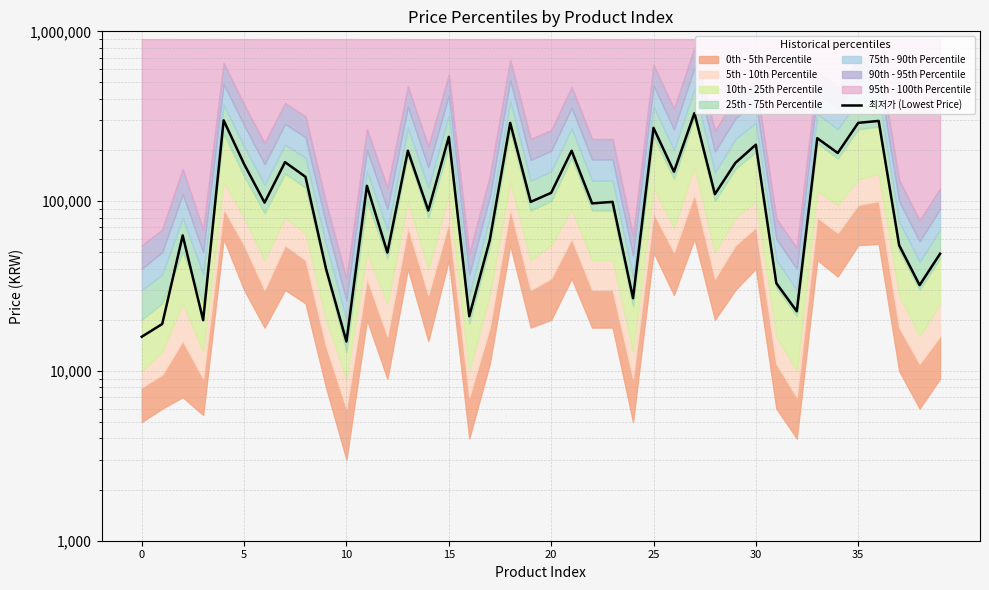

Reading right to left, transcribe all the data shown in this chart.

49000	32000	55000	296780	289000	192000	234840	22450	32850	215000	168000	109900	330000	149000	270000	26800	99000	97000	198000	111910	99000	288980	58900	21000	239000	88000	198000	49800	123000	14900	40000	139000	169600	98000	165240	299000	19900	62800	18900	15900